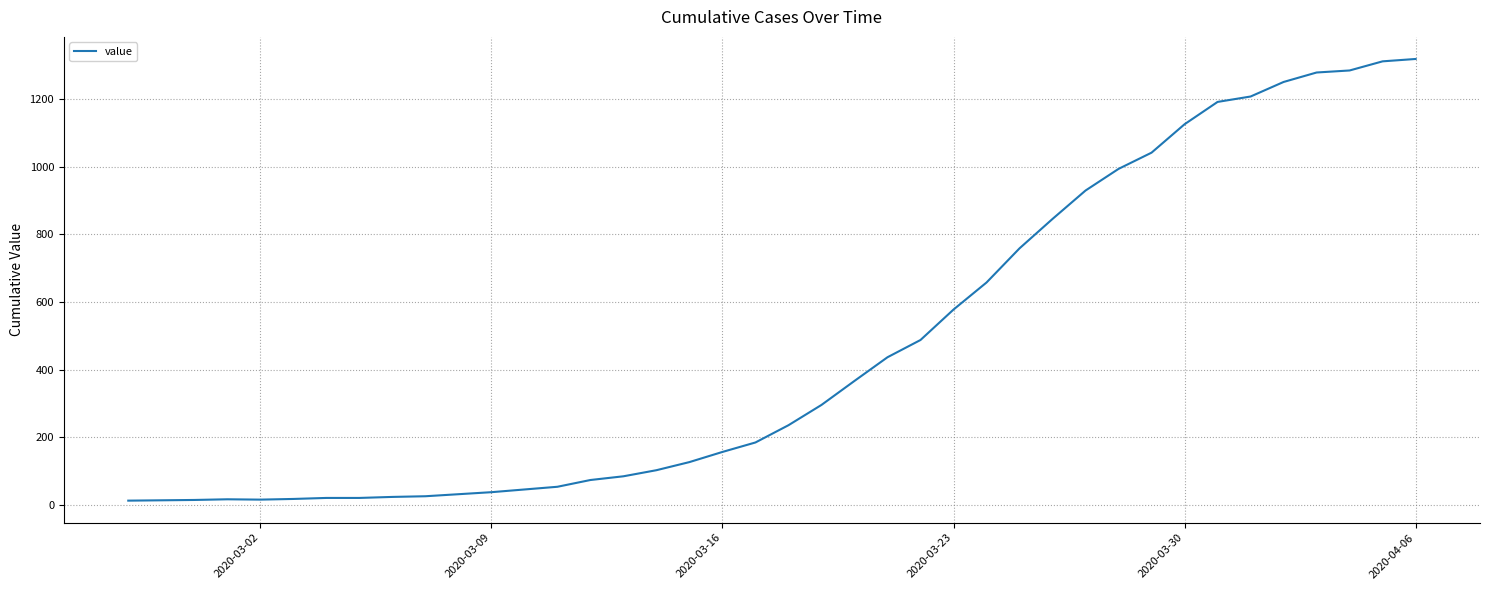

What is the difference between the maximum and minimum values?

1306